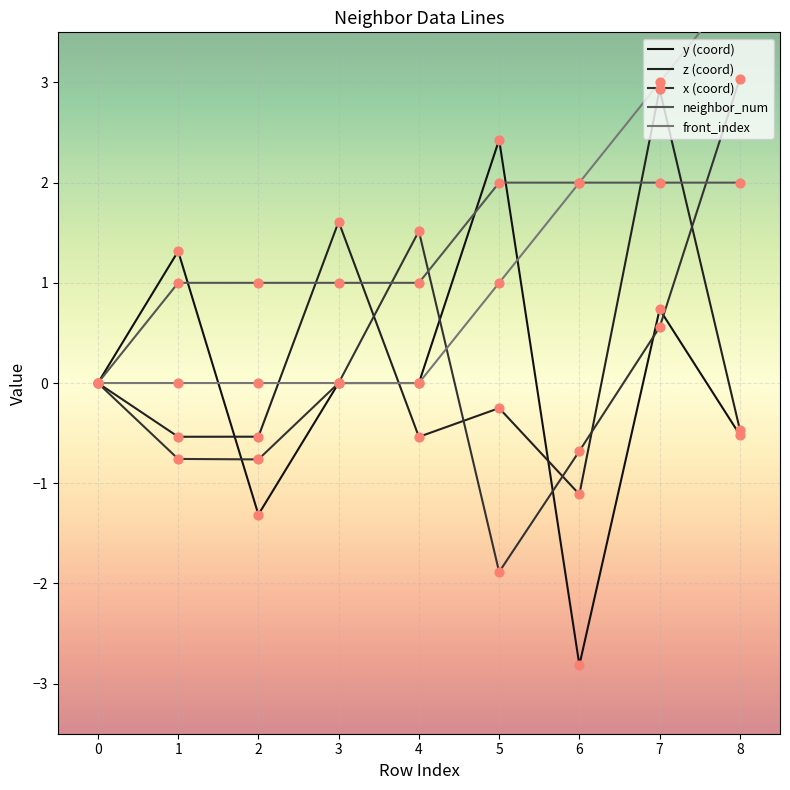

At which category is the sum across all series the highest?

7